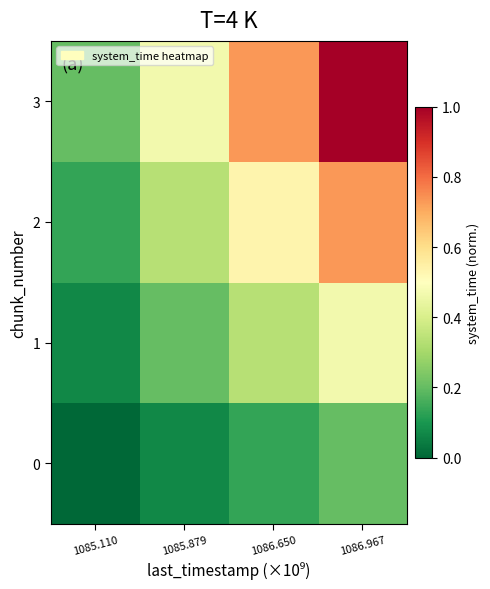

Which series has the widest spread of values?

3